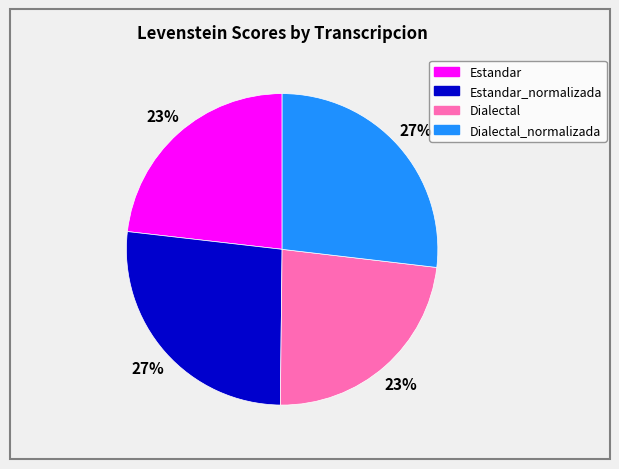

Is there a majority slice in this chart?

No